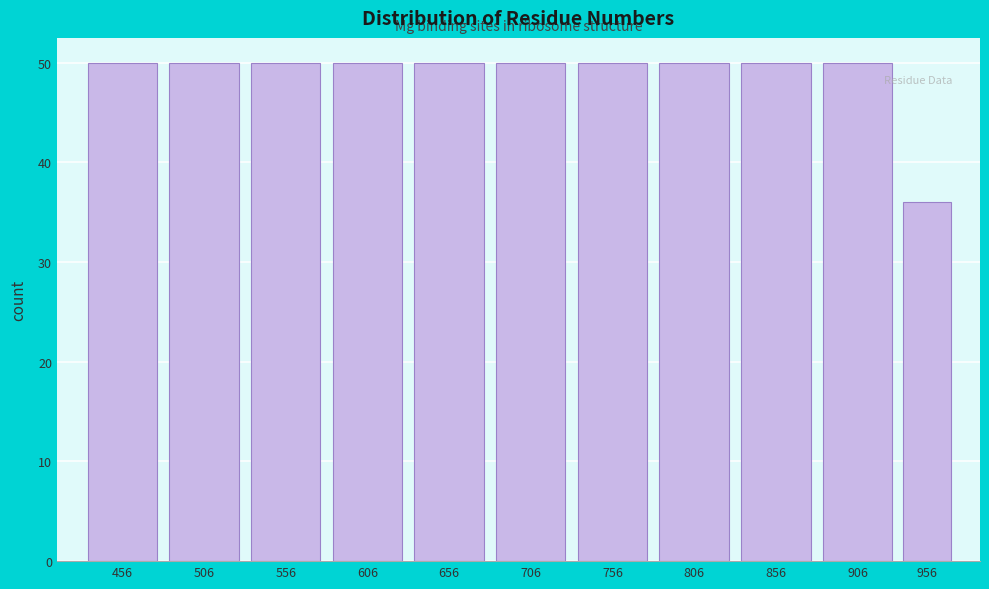

Reading left to right, extract all data points from this chart.

456=50	506=50	556=50	606=50	656=50	706=50	756=50	806=50	856=50	906=50	956=36